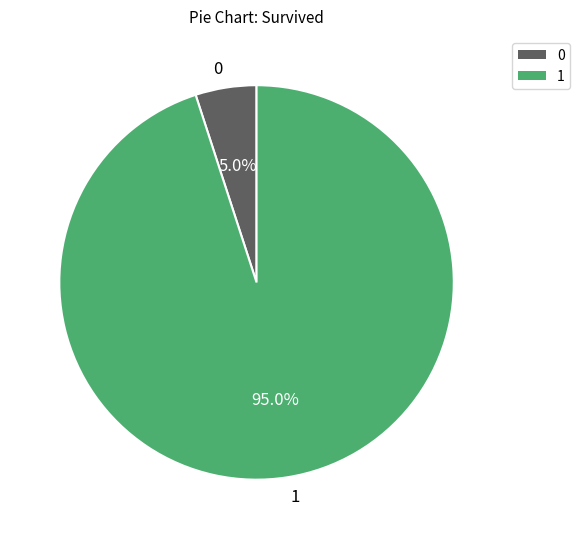

Approximately how many times larger is the value at 1 compared to 0?

19.0